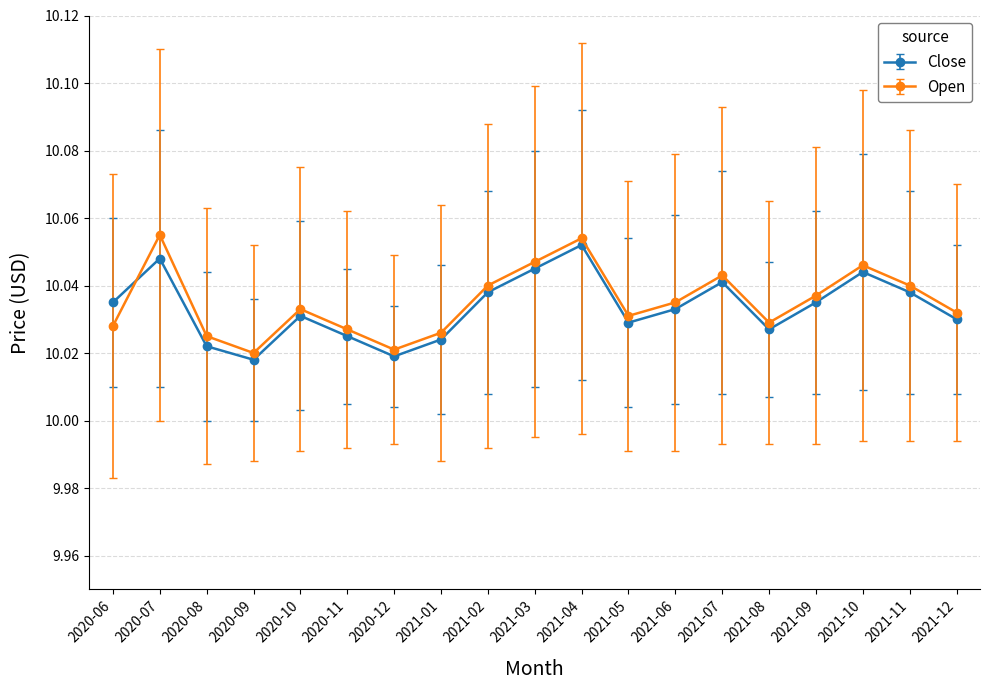

Which category has the highest value in the Close series?

2021-04